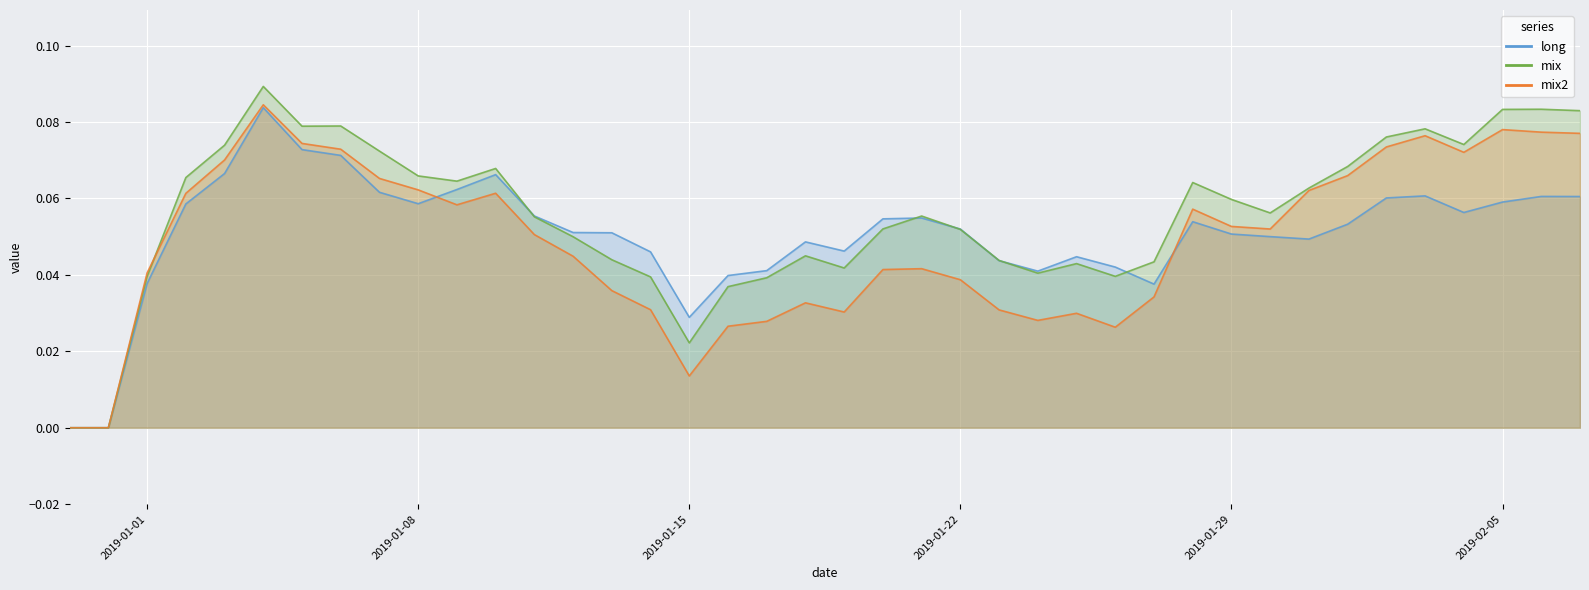

What position from the left is 2019-01-02?

4